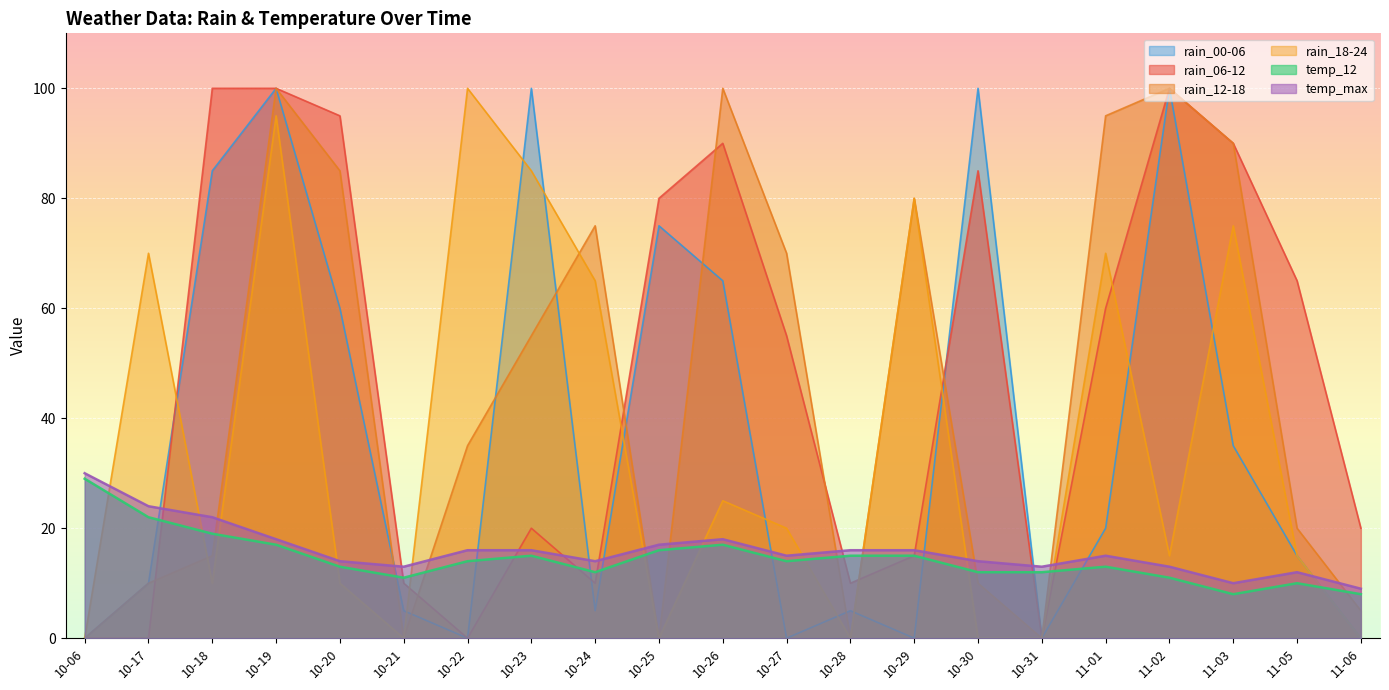

True or false: temp_max has more than 2 points higher than both neighbors.

True